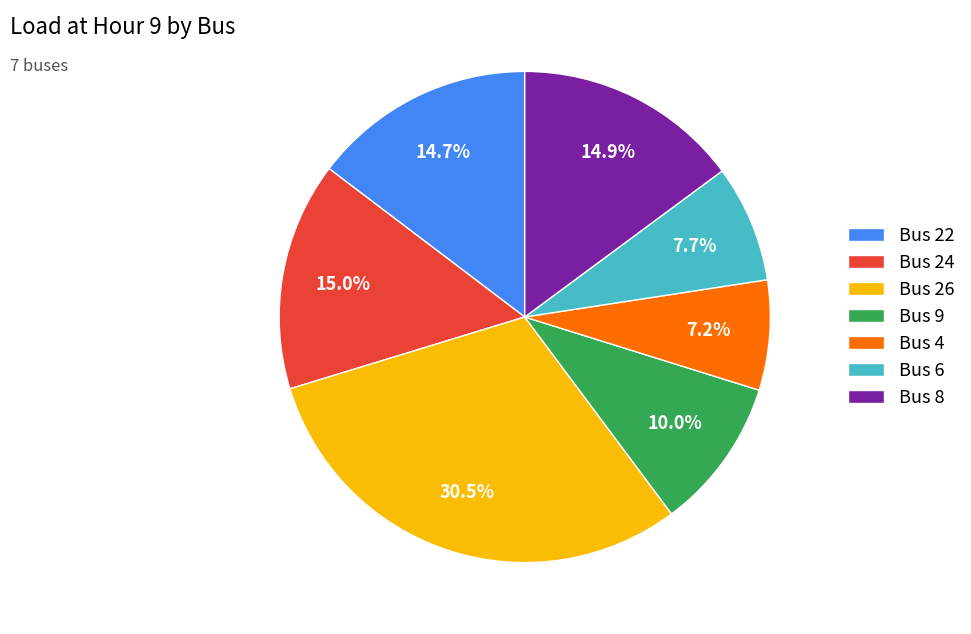

What percentage do Bus 24 and Bus 9 together represent?

25.0%